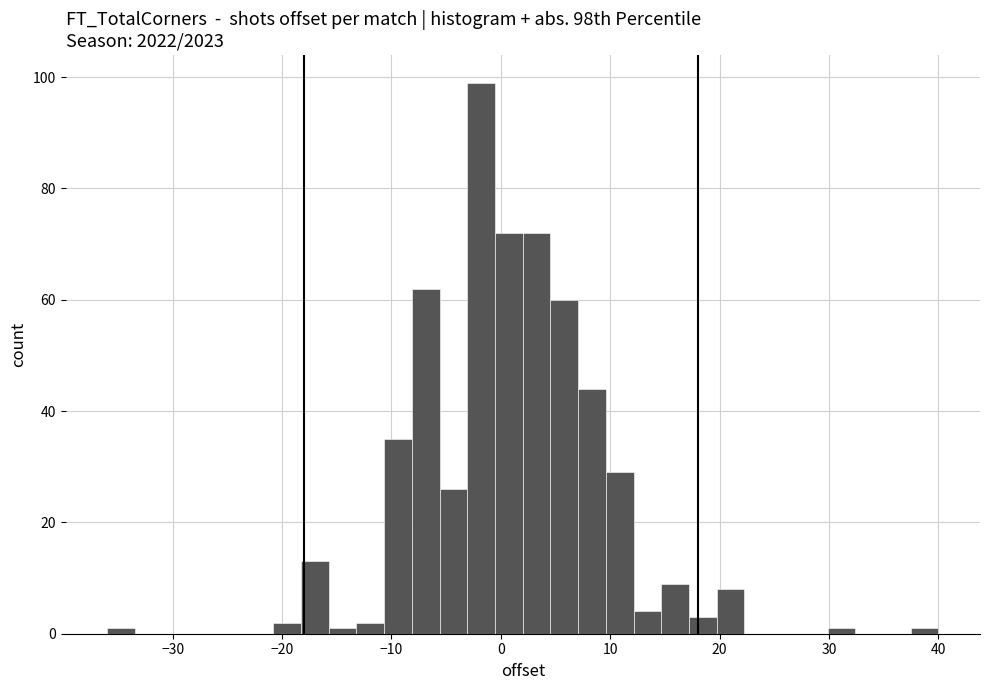

Around what value on the x-axis is the tallest bar? Give the approximate position of its centre, as read against the axis.

-2